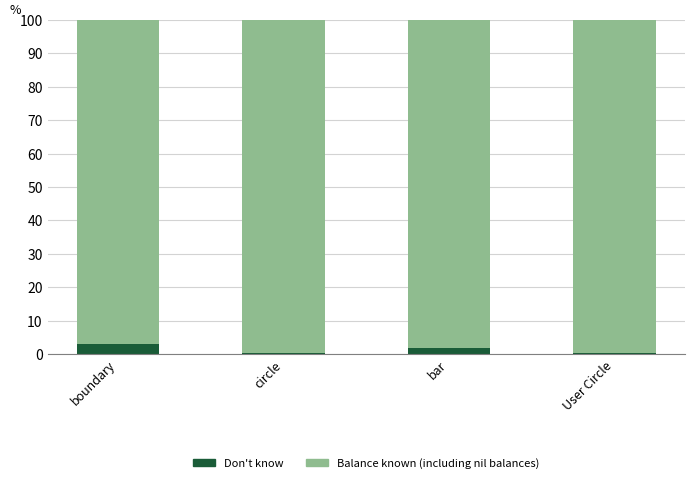

What is the difference between the maximum and minimum values in the Don't know series?

2.6